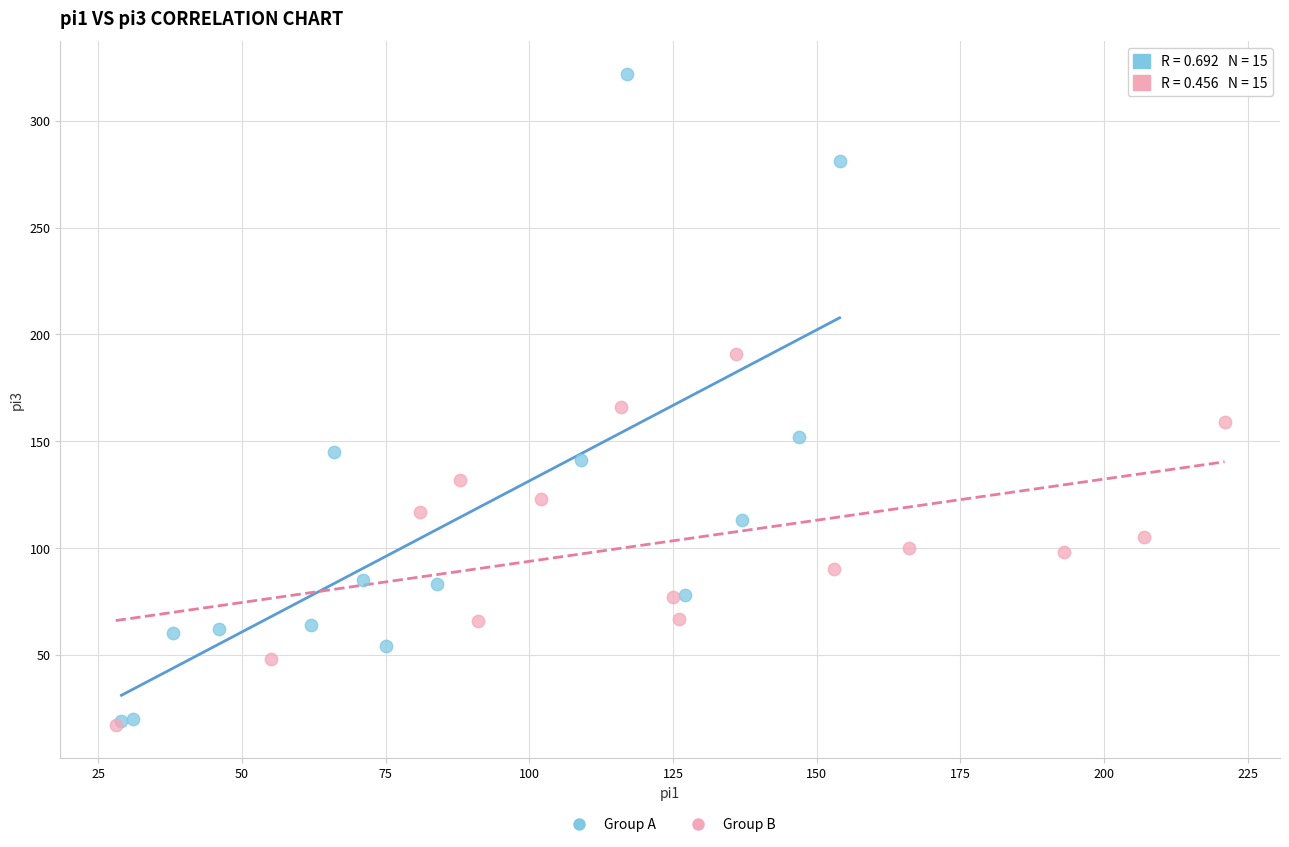

Which series contains the highest Y value?

Group A